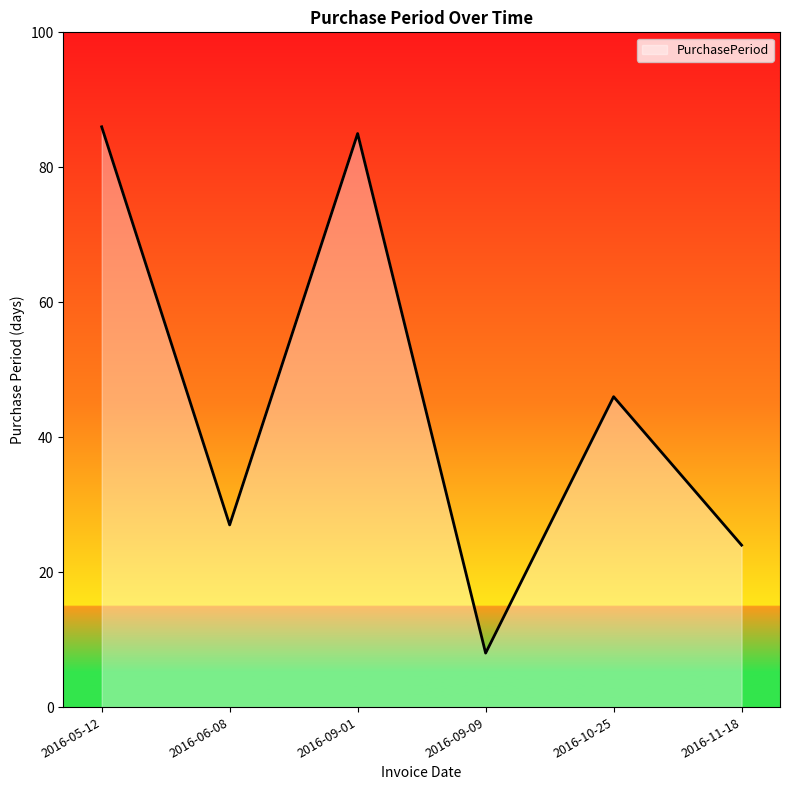

What is the difference between the values at 2016-05-12 and 2016-11-18?

62